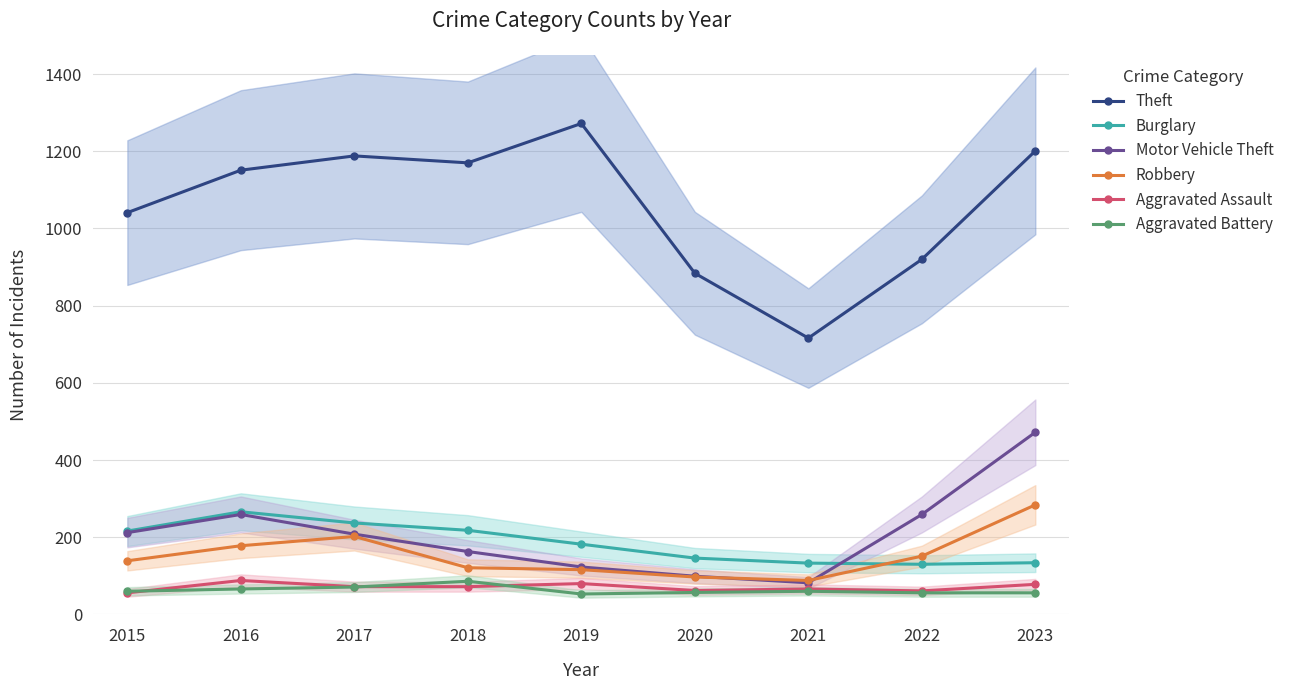

True or false: Aggravated Battery and Aggravated Assault cross at least once.

True